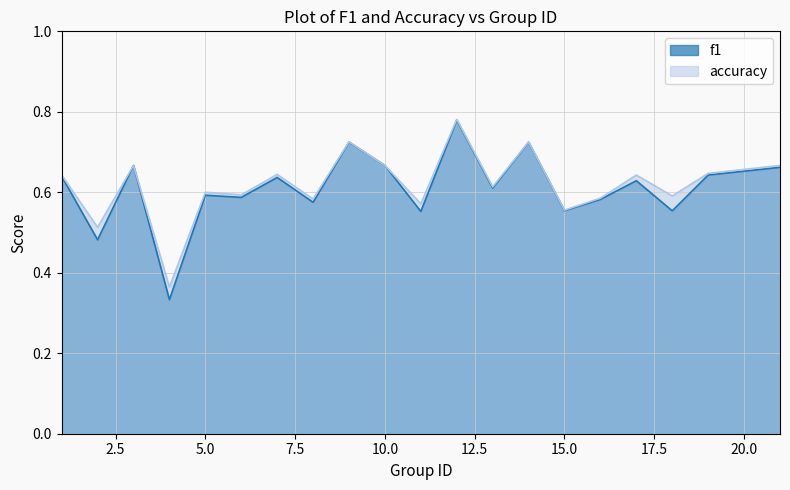

Rank the series at 7 from highest to lowest value.

accuracy, f1